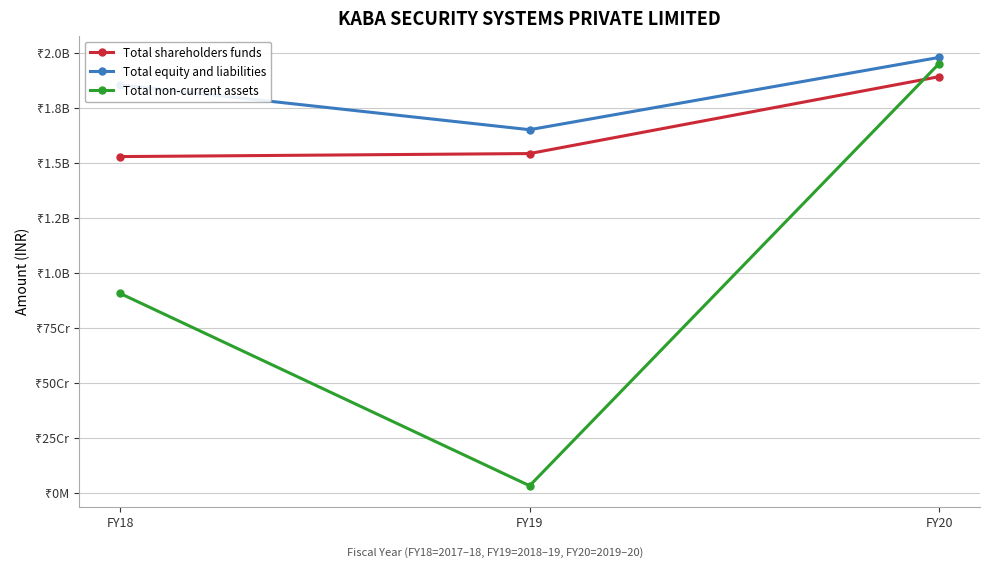

Is this an area chart (filled region under the line)?

No